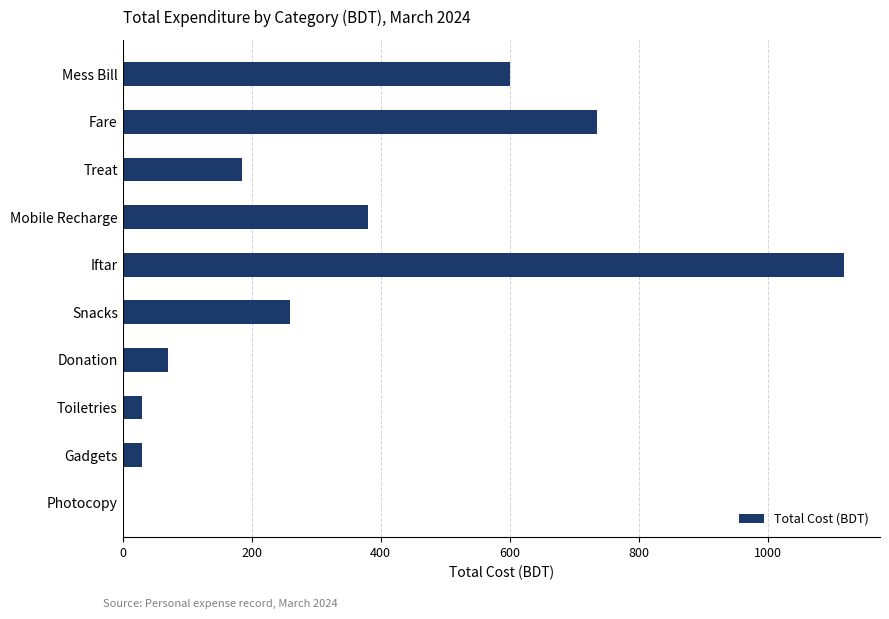

Are the bars horizontal?

Yes